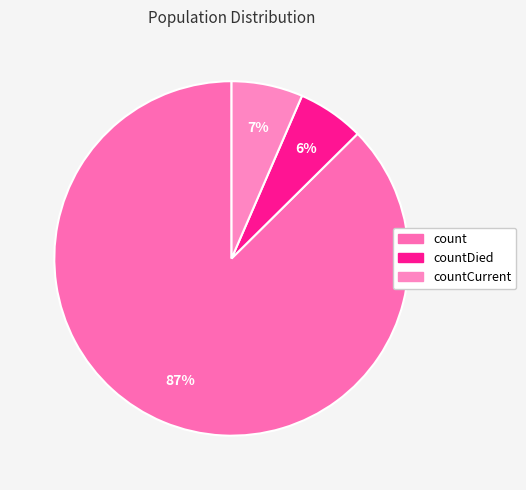

How many slices are in this pie chart?

3